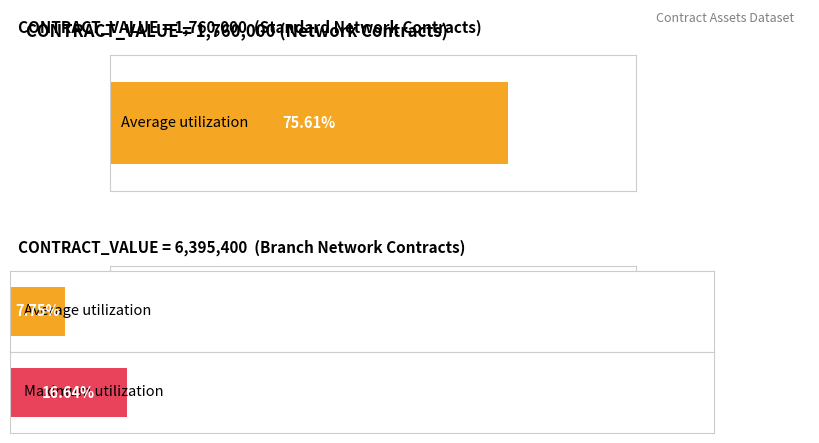

The value of Average utilization at Active is 2741552. True or false?

False